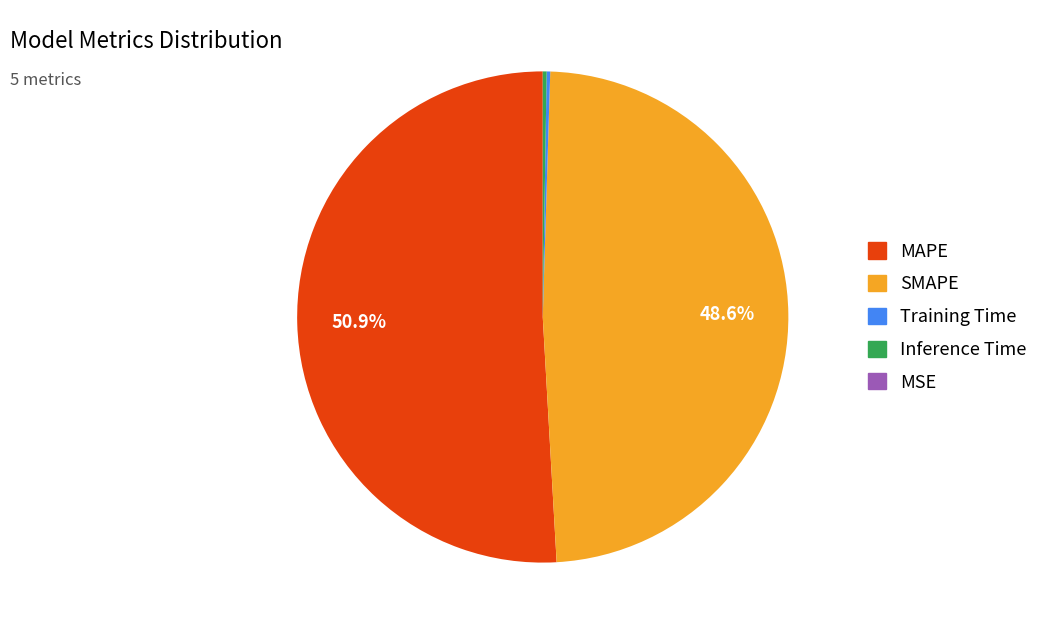

Does any single category account for the majority?

Yes